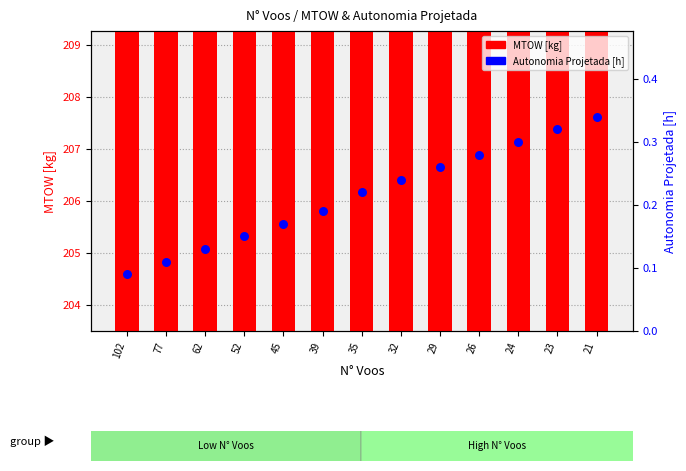

What are all the series names shown in the legend?

MTOW [kg], Autonomia Projetada [h]